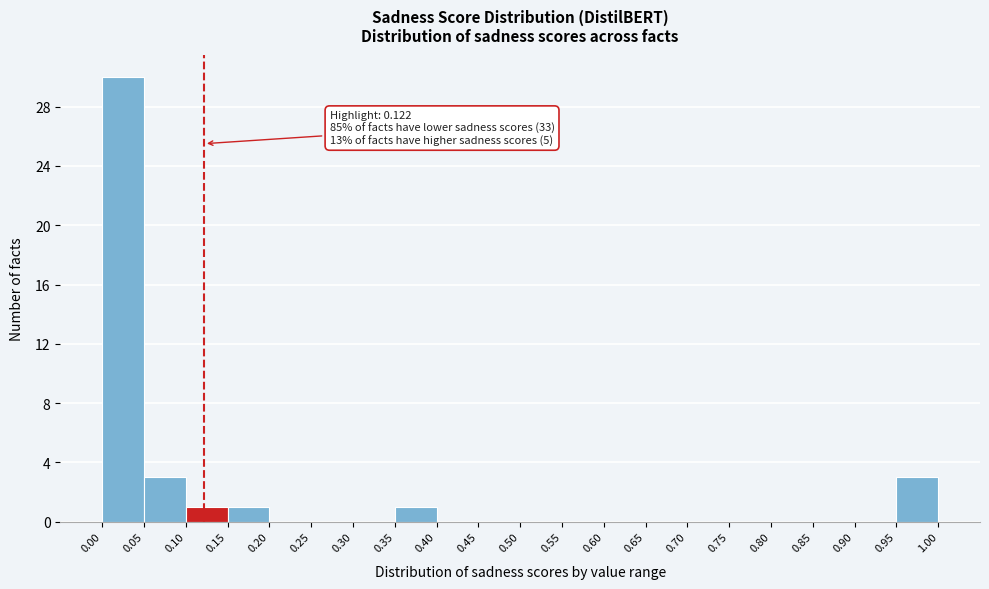

Which range on the x-axis has the tallest bar?

0.00 to 0.05